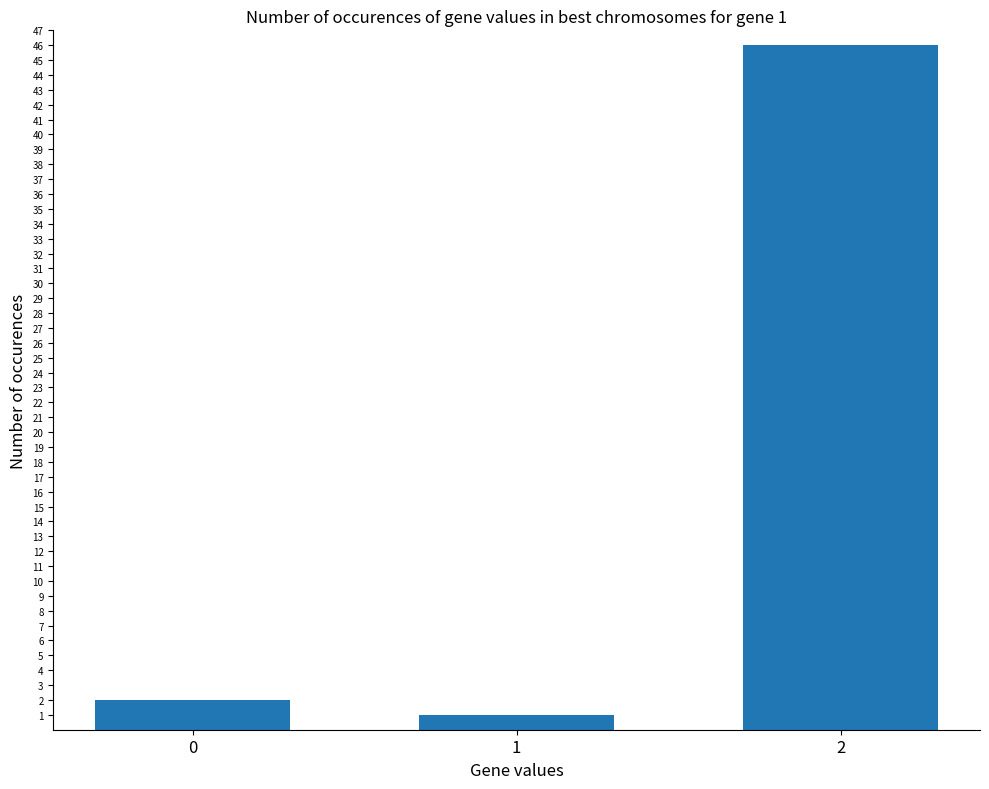

How many values are below 2?

1